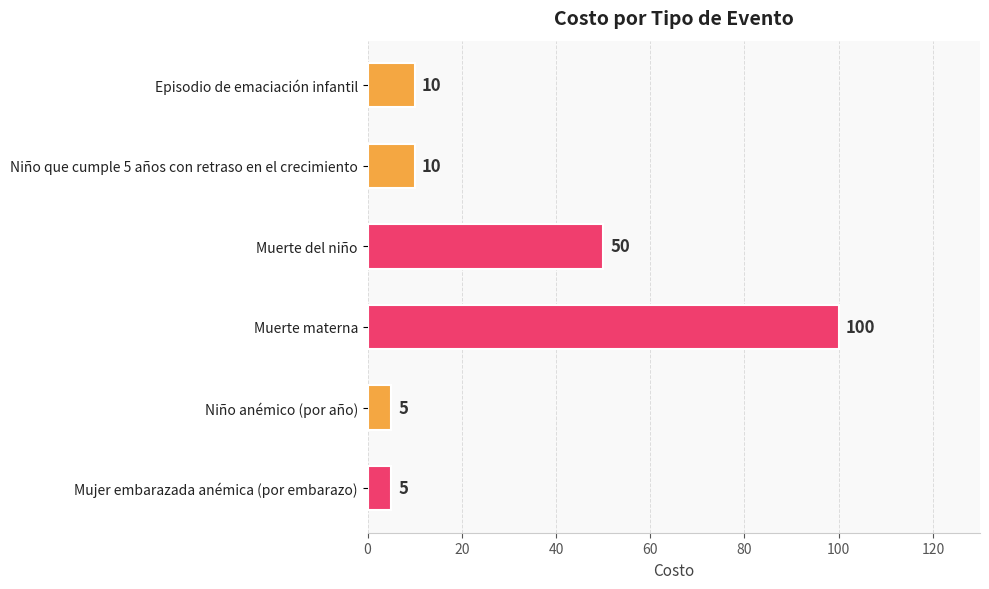

What is the difference between the maximum and minimum values?

95